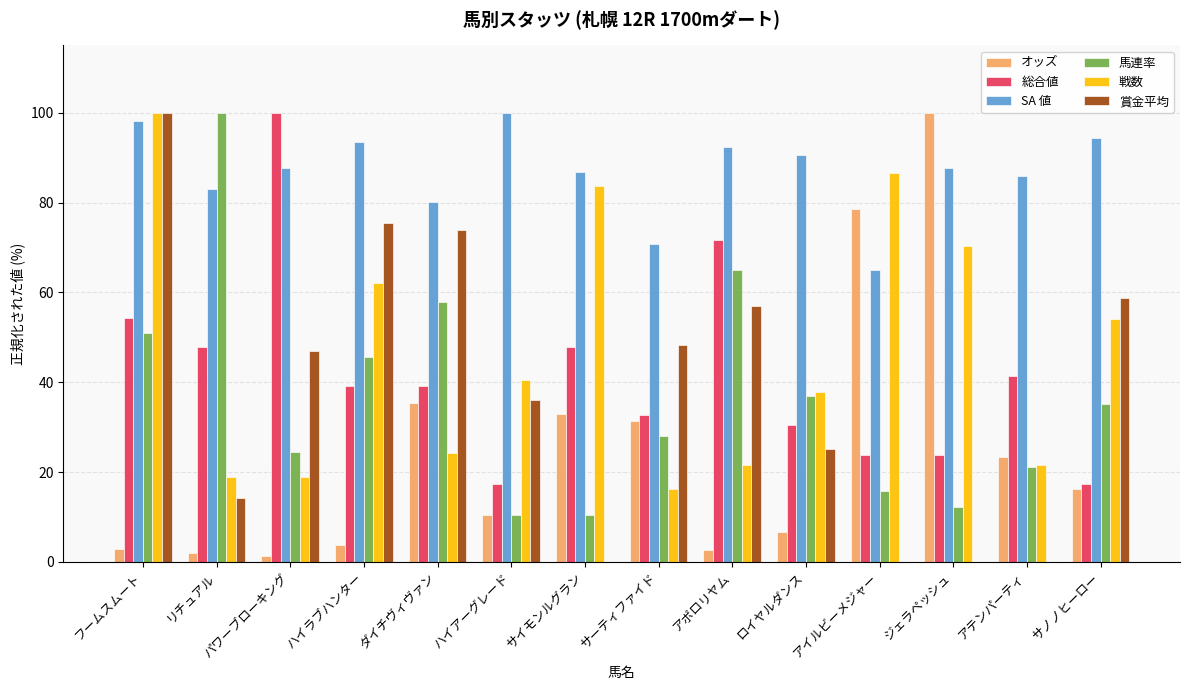

Is it true that 賞金平均 equals 24.6 at パワーブローキング?

False